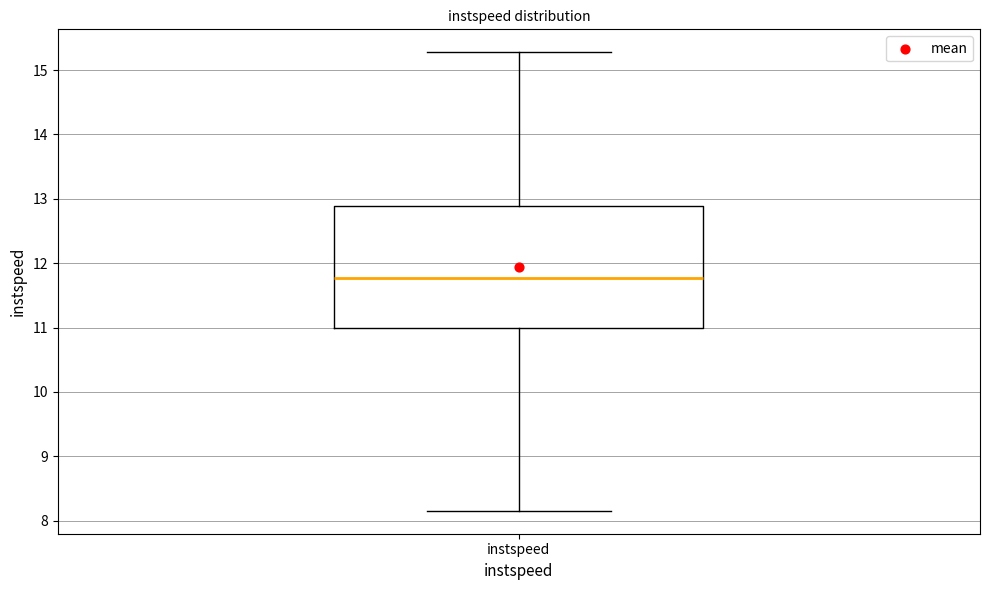

Read this box plot against the y-axis: the position of the median line, the range covered by the box, and the ends of both whiskers. The values are not printed on the chart, so give them approximately, as read against the axis.

median 11.8, box 11.0 to 12.9, whiskers 8.2 to 15.3